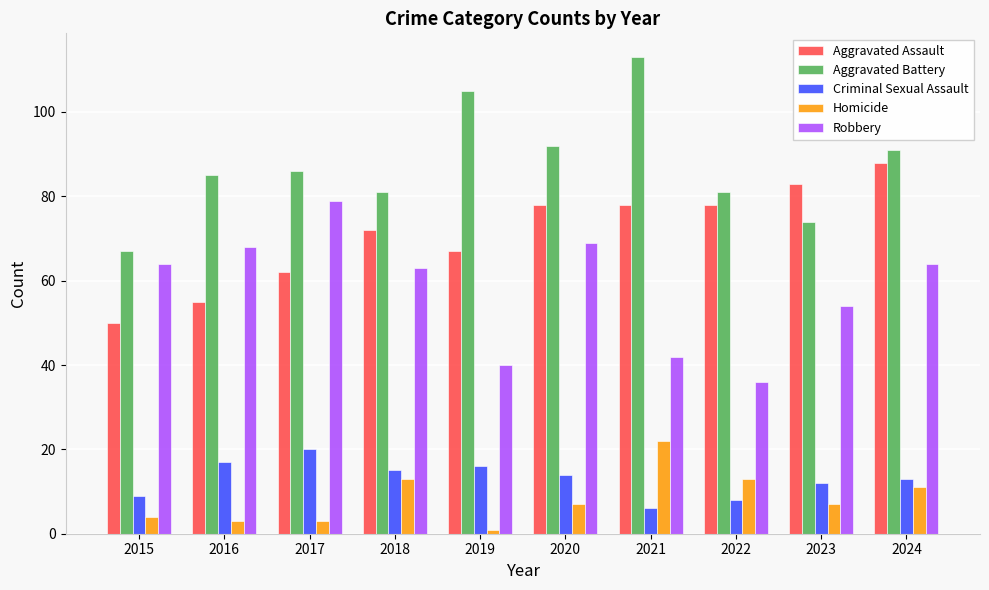

Reading left to right, what are all the values shown in this chart?

Aggravated Assault: 50	55	62	72	67	78	78	78	83	88
Aggravated Battery: 67	85	86	81	105	92	113	81	74	91
Criminal Sexual Assault: 9	17	20	15	16	14	6	8	12	13
Homicide: 4	3	3	13	1	7	22	13	7	11
Robbery: 64	68	79	63	40	69	42	36	54	64